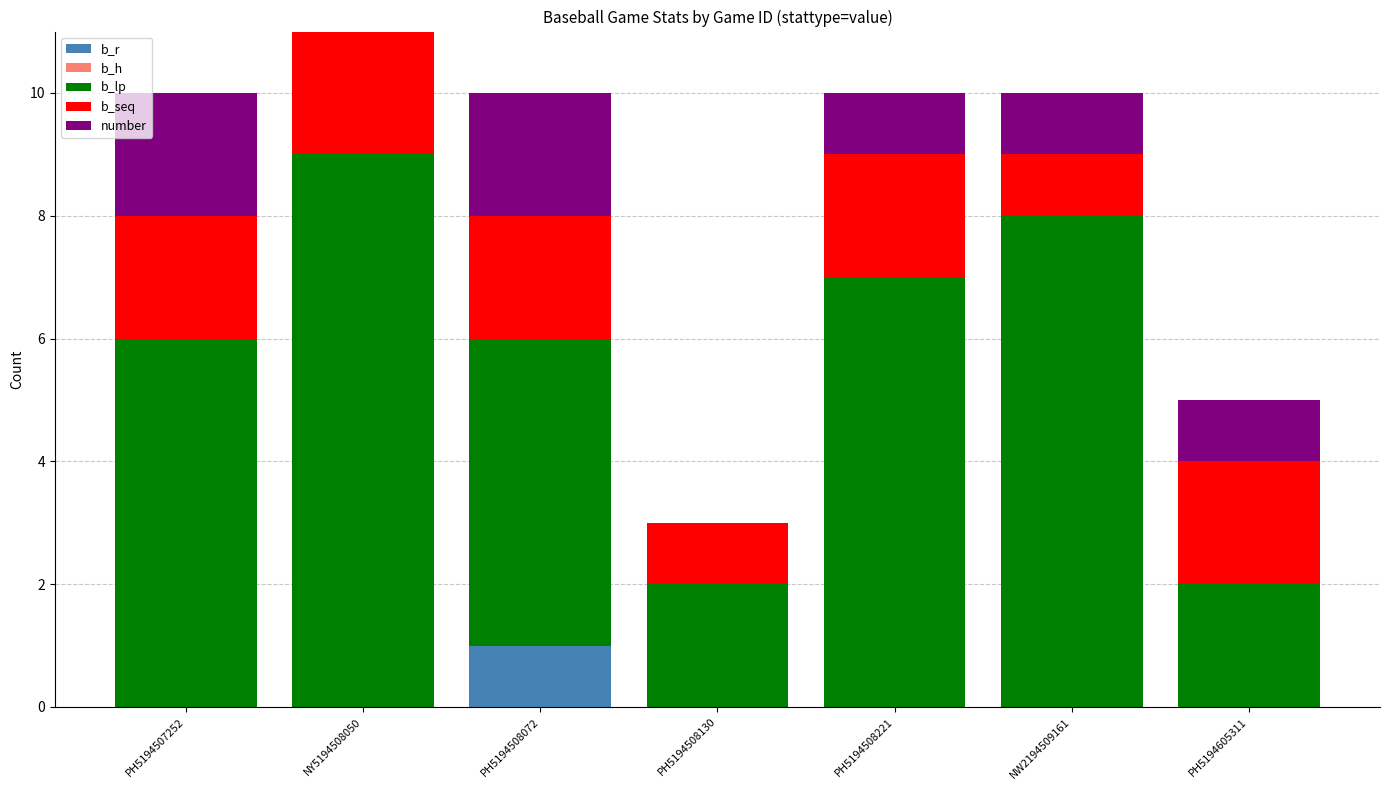

The b_r series shows 0 at NY5194508050. True or false?

True